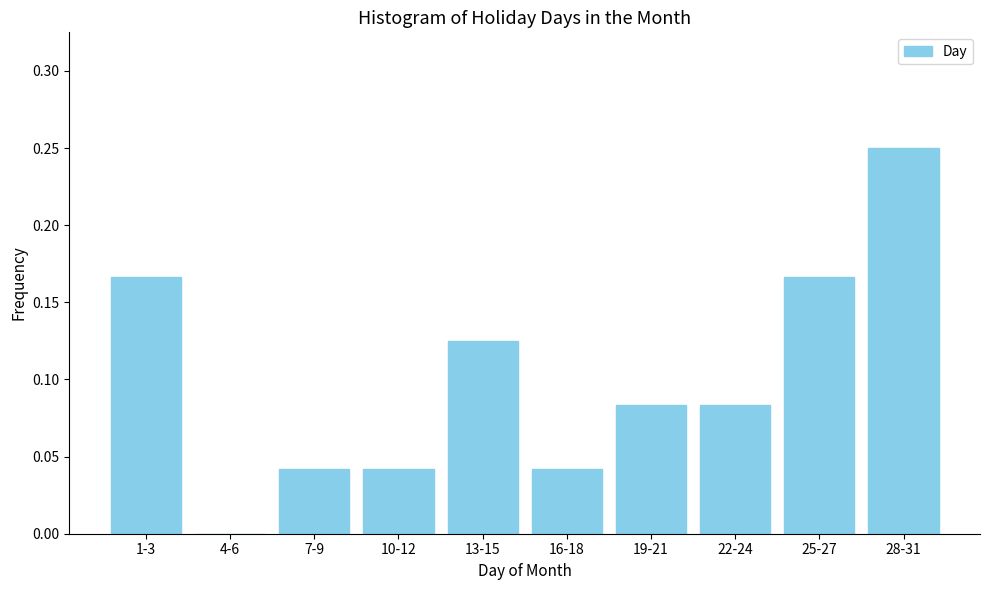

What is the sum of the values at 28-31 and 7-9?

0.3